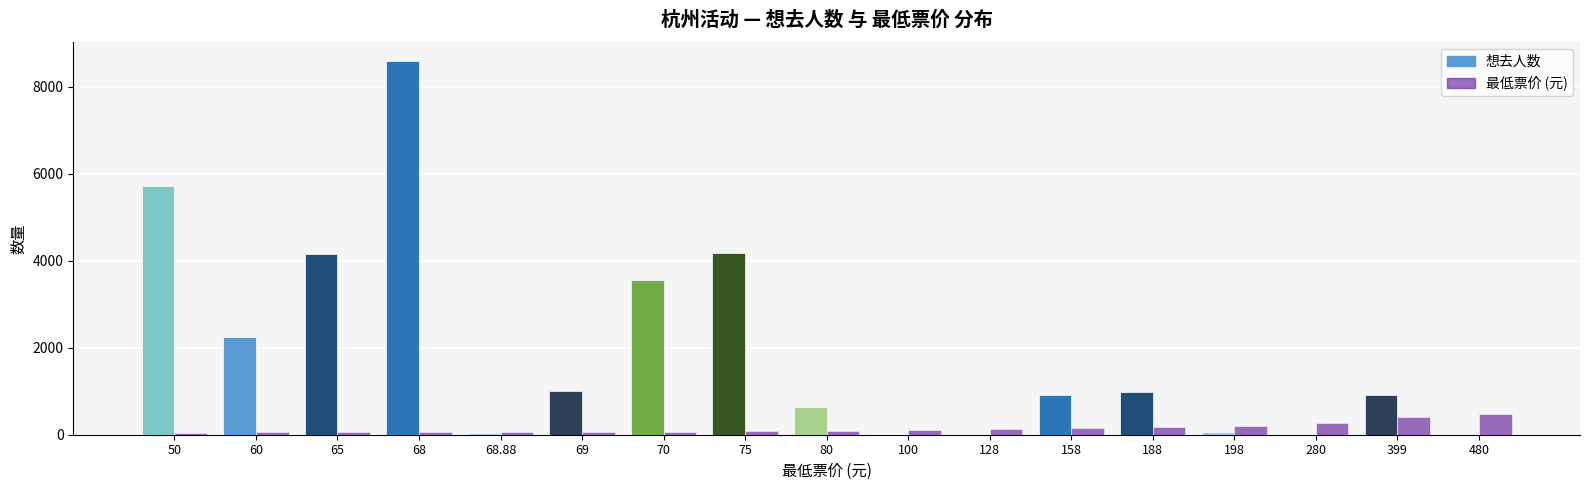

What is the total value across all series at 399?

1308.0